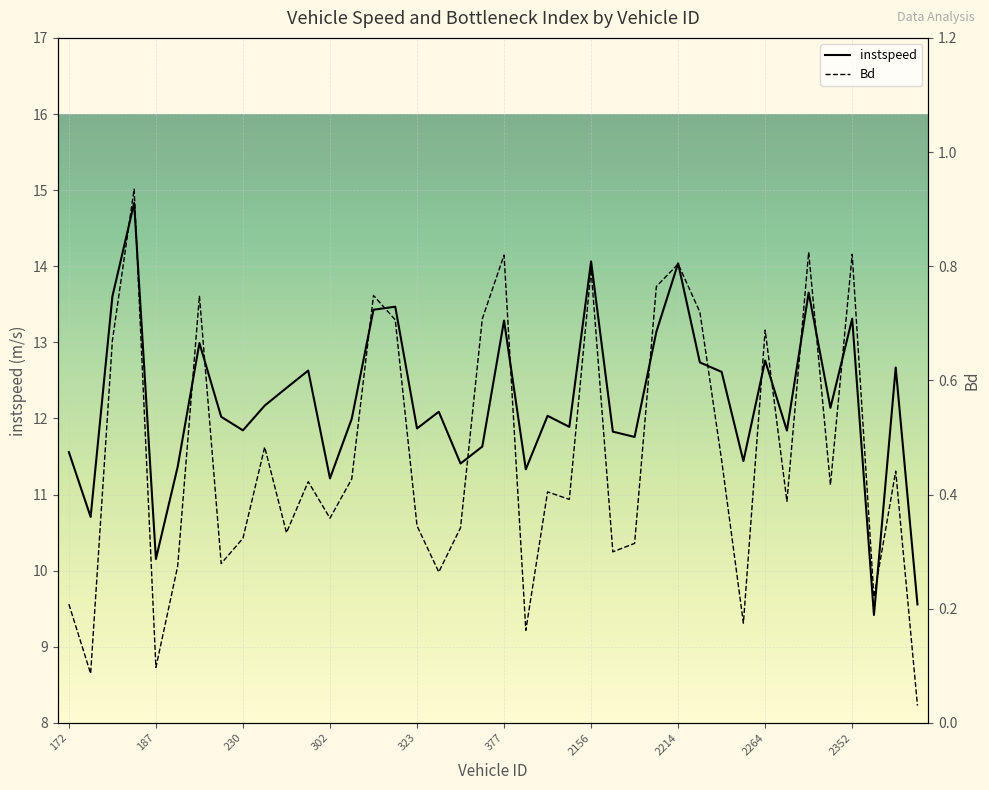

At 2264, list the series in order from smallest to largest.

Bd, instspeed